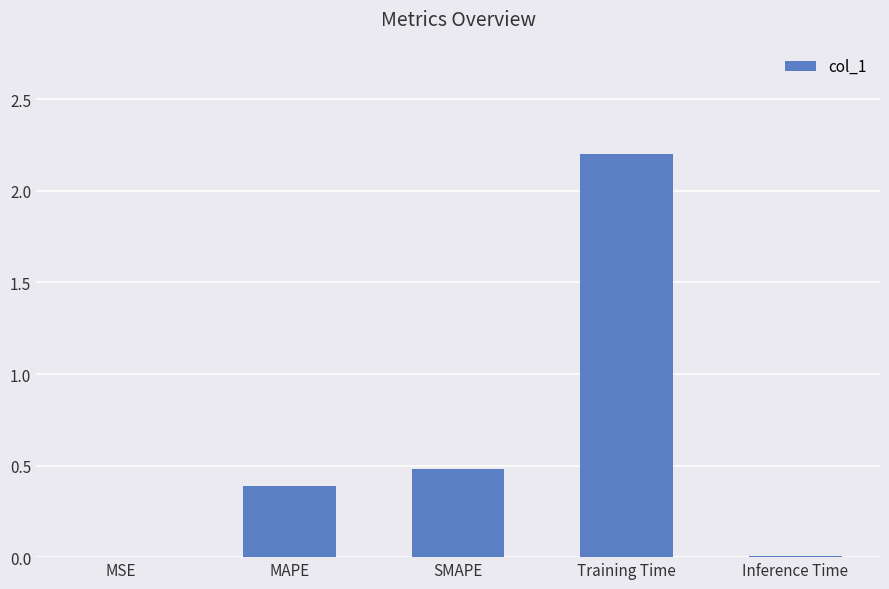

How many data points does each series have?

5